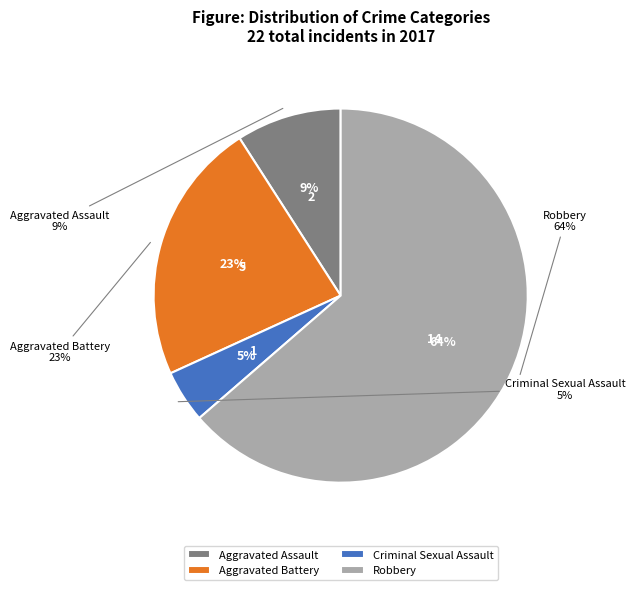

How many slices are in this pie chart?

4